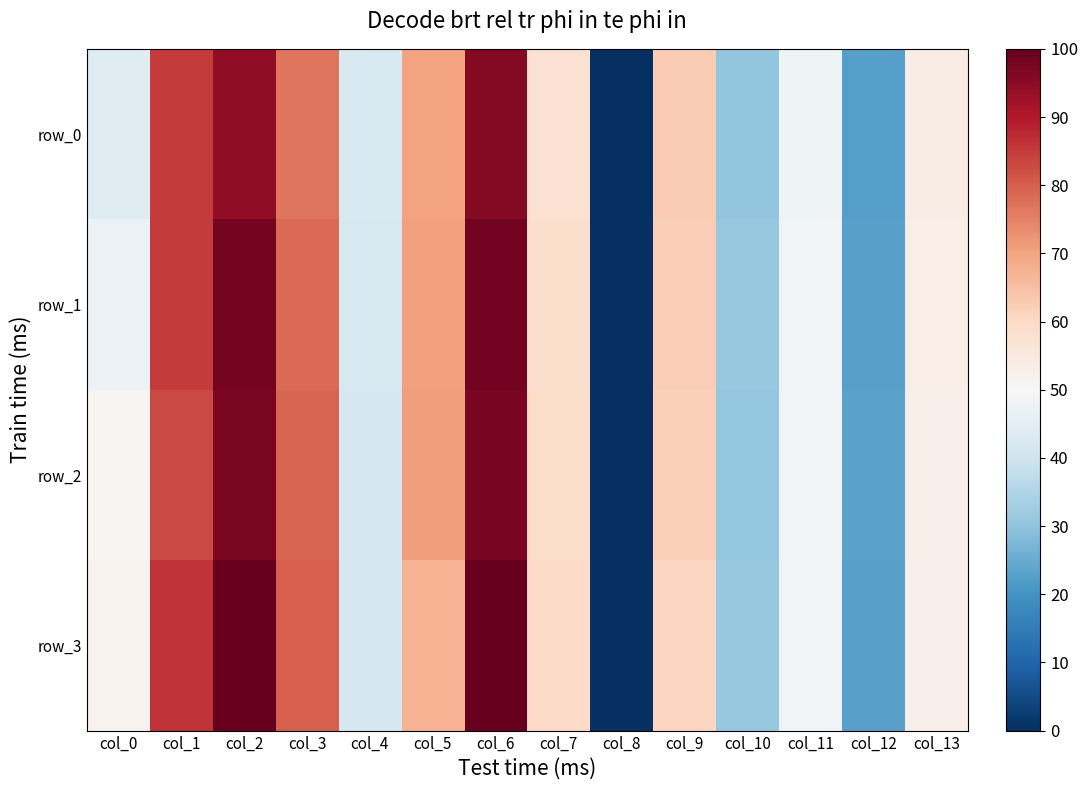

At how many categories does at least one series exceed 88?

2